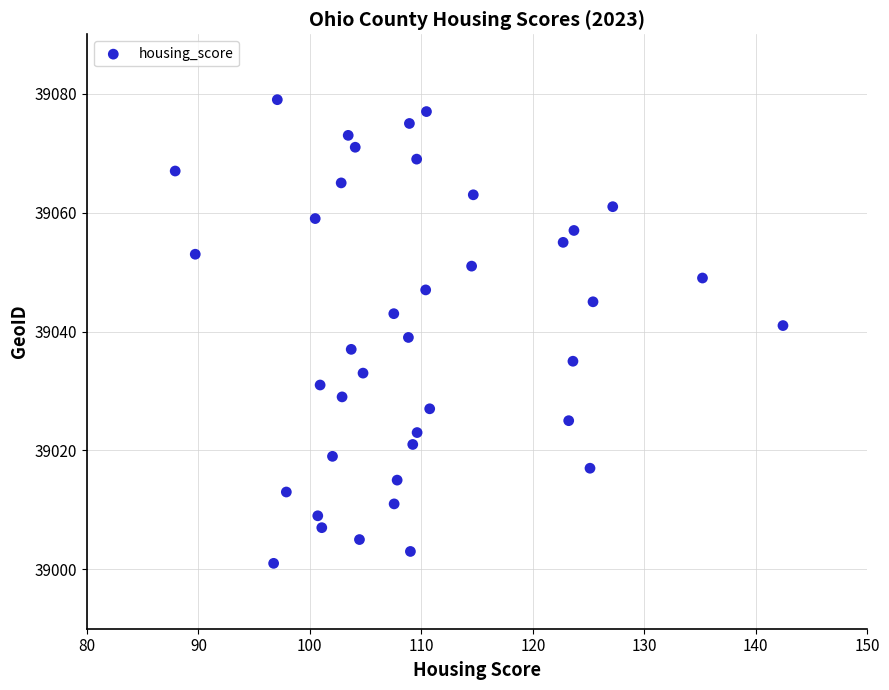

What is the range of Y values (max minus min)?

78